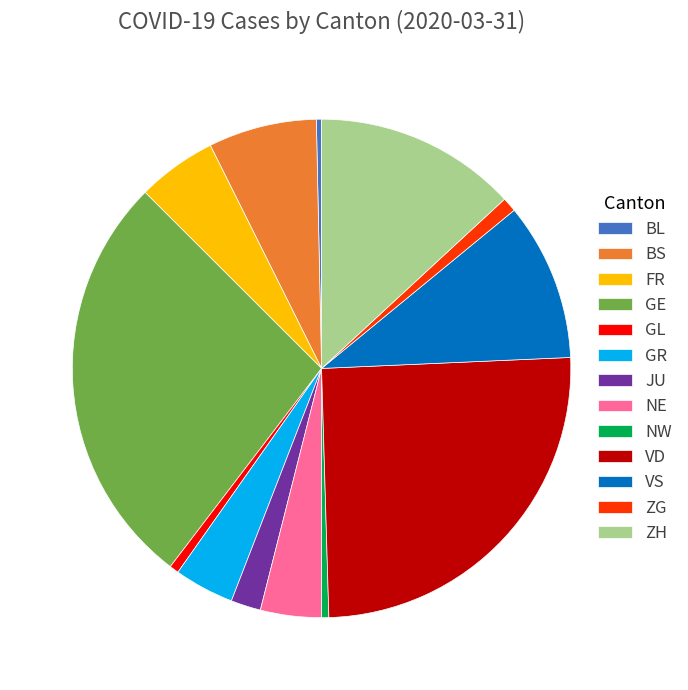

The NE slice represents 4% of the pie. True or false?

True